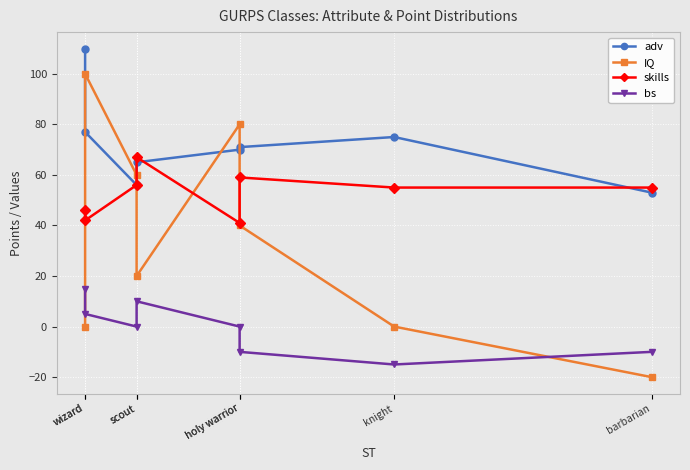

What is the sum of all adv values?

577